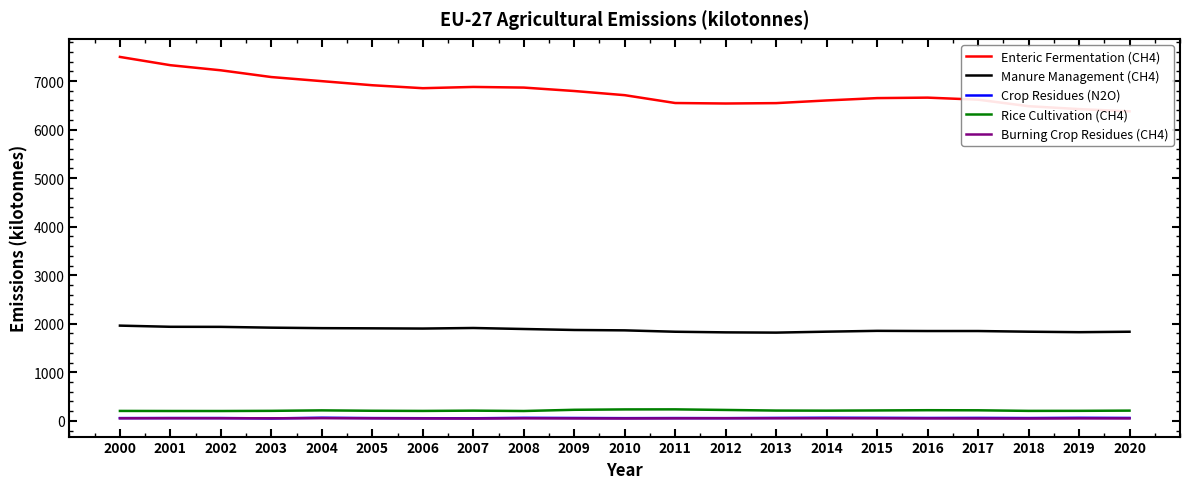

List the labels in order of Rice Cultivation (CH4) value, smallest first.

2002, 2008, 2001, 2000, 2006, 2018, 2003, 2019, 2005, 2007, 2014, 2020, 2013, 2015, 2004, 2017, 2016, 2012, 2009, 2010, 2011